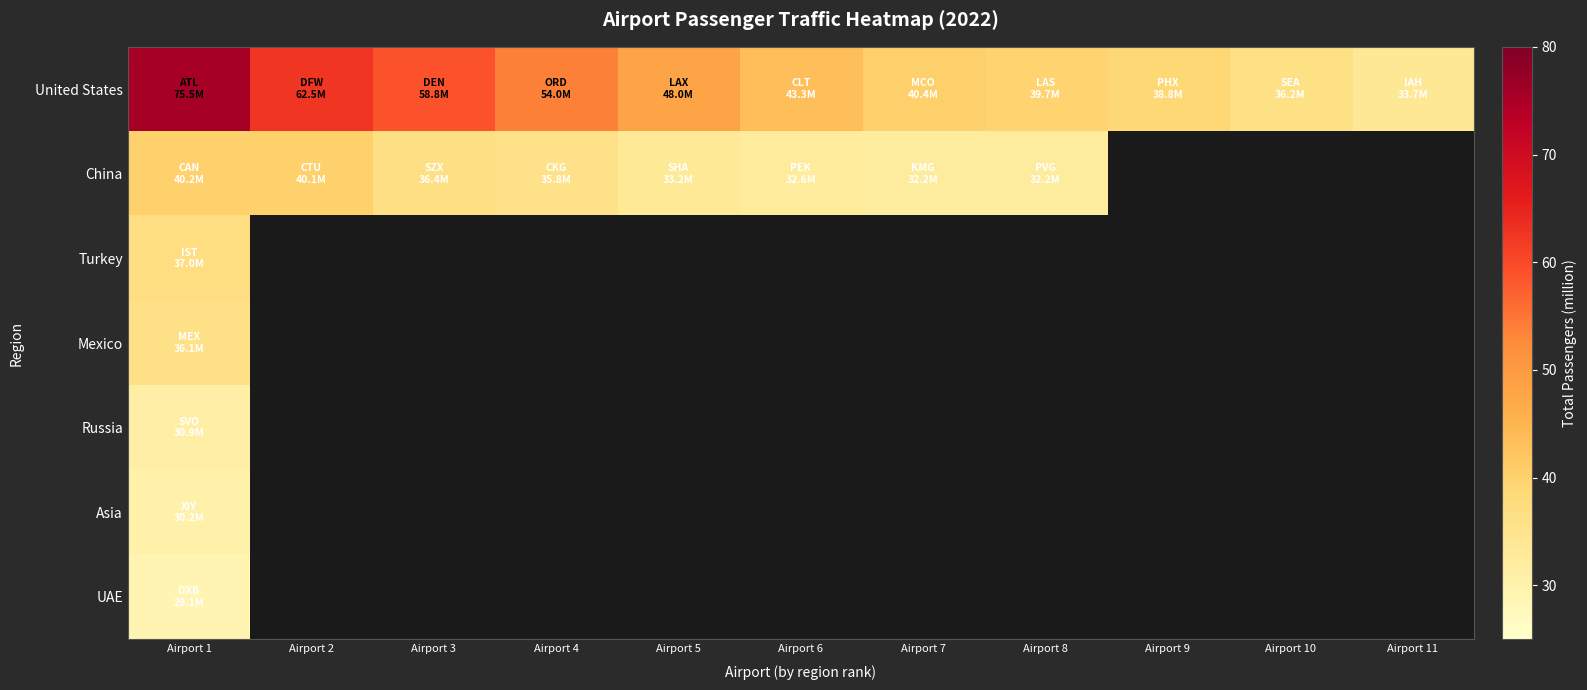

List the labels in order of United States value, smallest first.

Airport 11, Airport 10, Airport 9, Airport 8, Airport 7, Airport 6, Airport 5, Airport 4, Airport 3, Airport 2, Airport 1